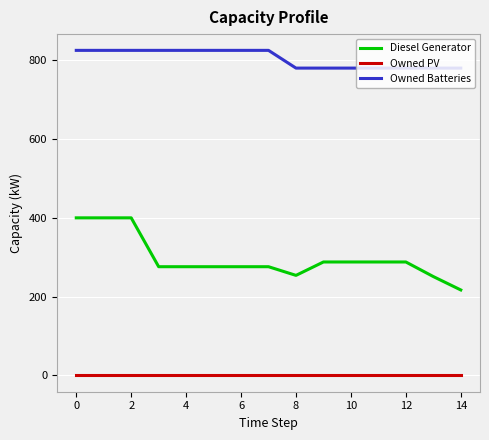

Is this an area chart (filled region under the line)?

No